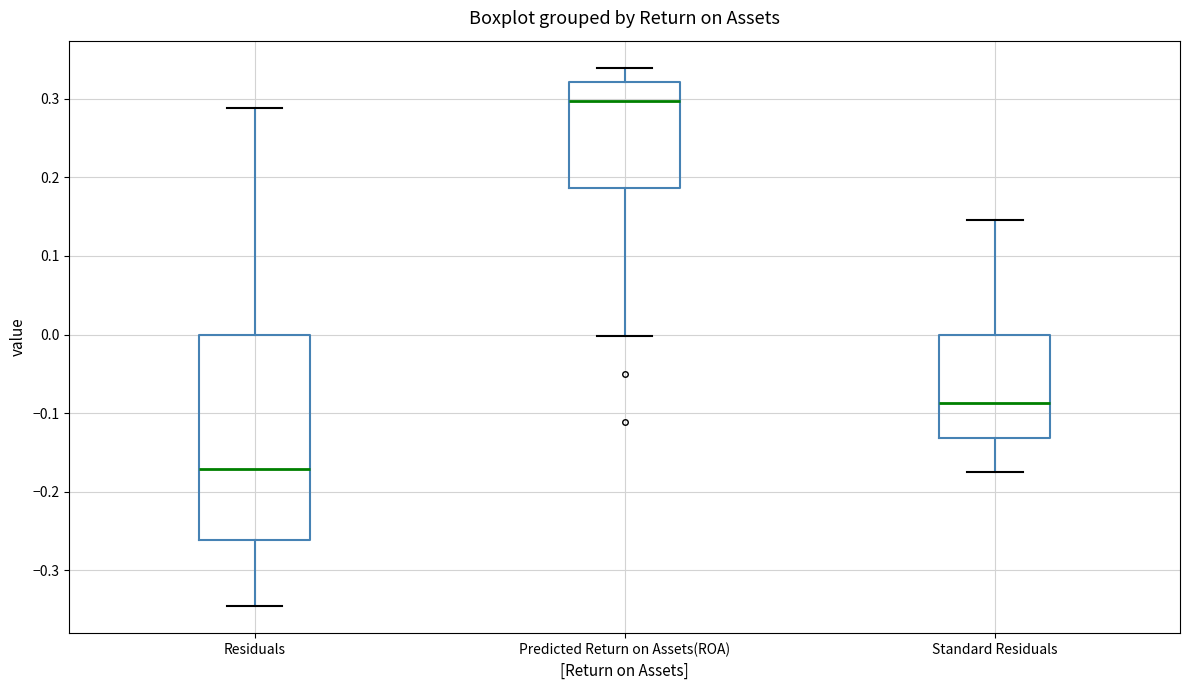

Reading left to right, read every box against the y-axis: the position of its median line, the range the box covers, and the ends of its whiskers. The values are not printed on the chart, so give them approximately, as read against the axis.

Residuals: median -0.17, box -0.26 to 0.00, whiskers -0.35 to 0.29
Predicted Return on Assets(ROA): median 0.30, box 0.19 to 0.32, whiskers 0.00 to 0.34
Standard Residuals: median -0.09, box -0.13 to 0.00, whiskers -0.18 to 0.15